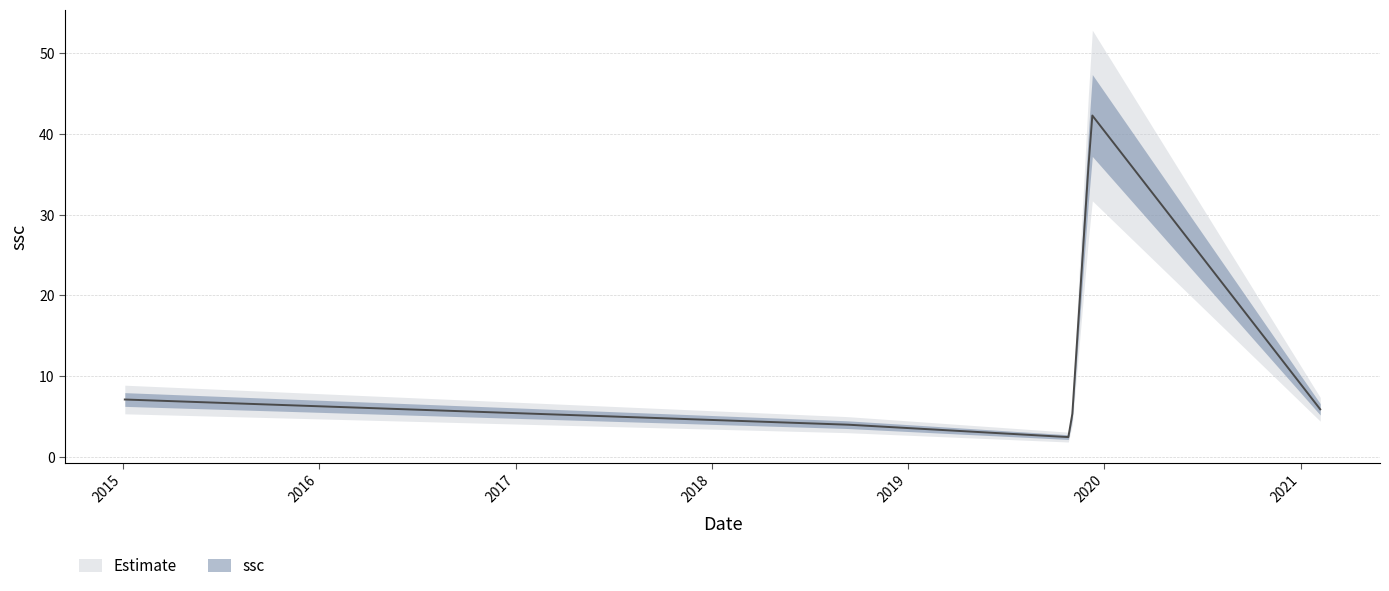

True or false: the data shows 2.4 at 2018-09-10.

False